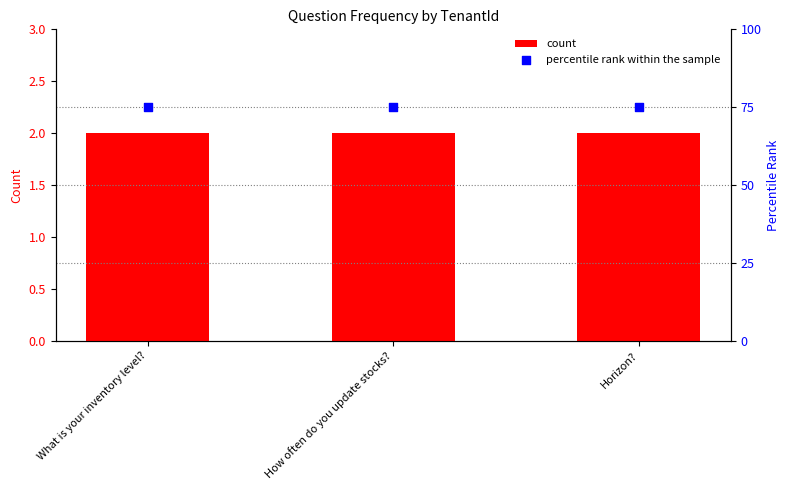

Which series has the largest Y range (max minus min)?

count